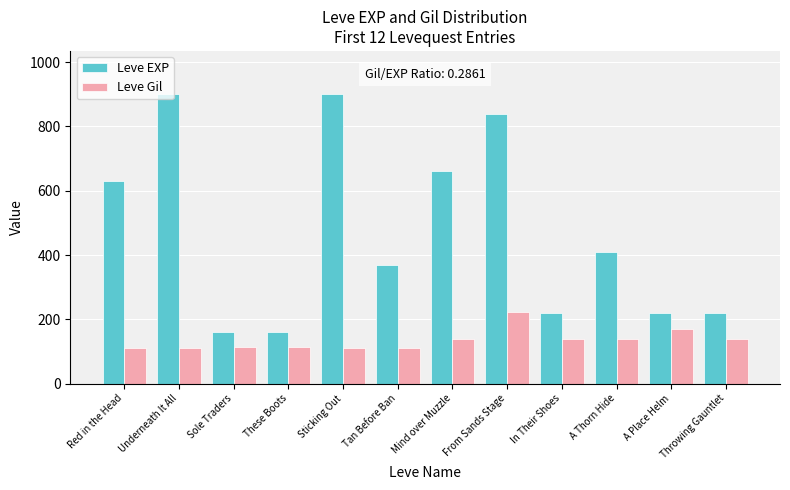

What is the value of the Leve EXP bar at the 11th from the left?

220